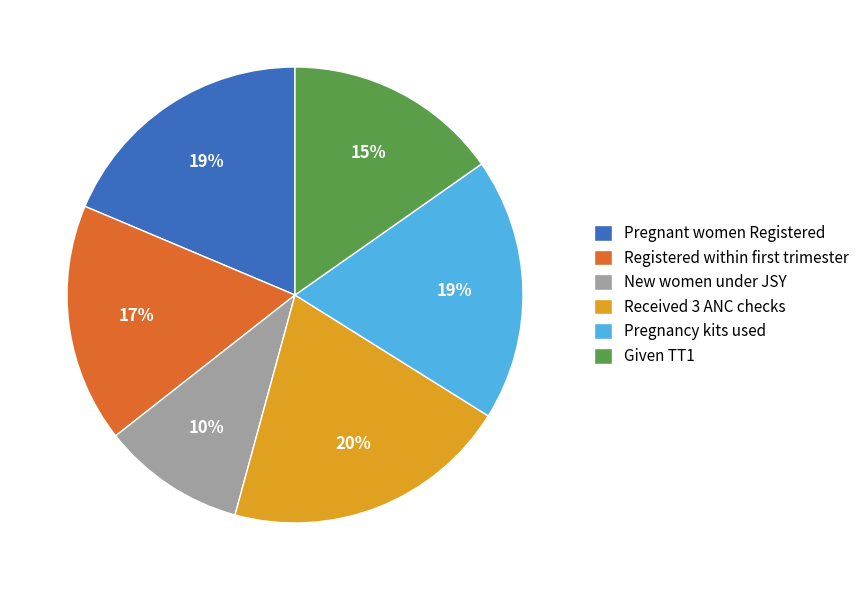

Does Received 3 ANC checks represent more than half of the total?

No